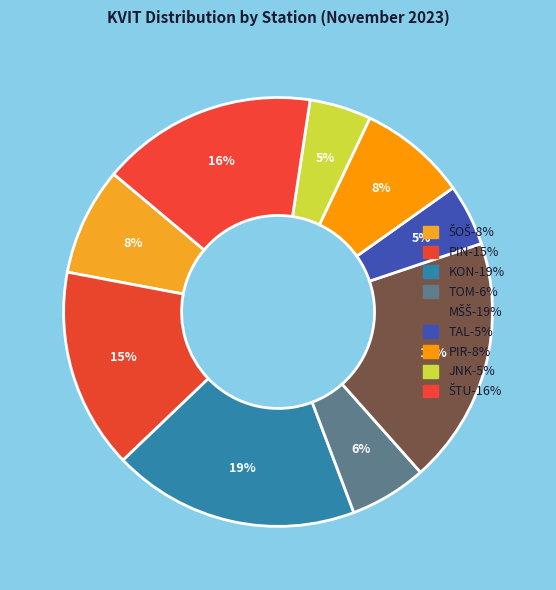

Is there a majority slice in this chart?

No